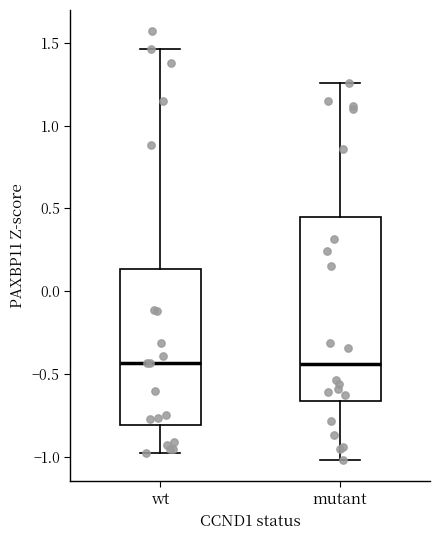

Reading left to right, transcribe this box plot: for each box, give where its median line is, the range the box spans, and where its two whiskers end, as read against the y-axis. The values are not printed on the chart, so give them approximately, as read against the axis.

wt: median -0.45, box -0.80 to 0.15, whiskers -1.00 to 1.45
mutant: median -0.45, box -0.65 to 0.45, whiskers -1.00 to 1.25